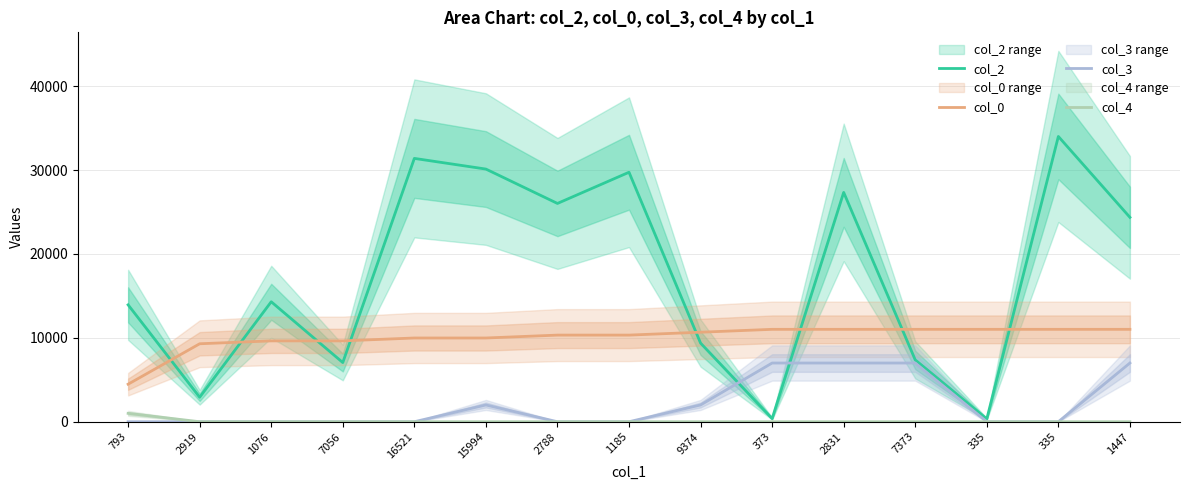

Where do col_3 and col_2 first cross each other?

9374 and 373